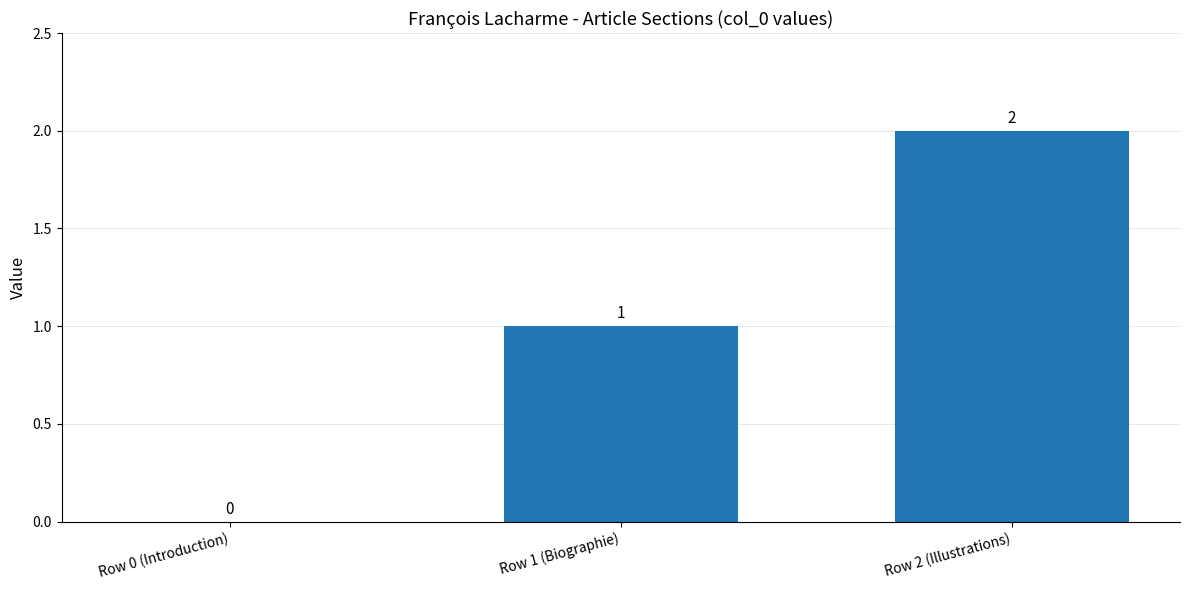

How many series are shown in this chart?

1